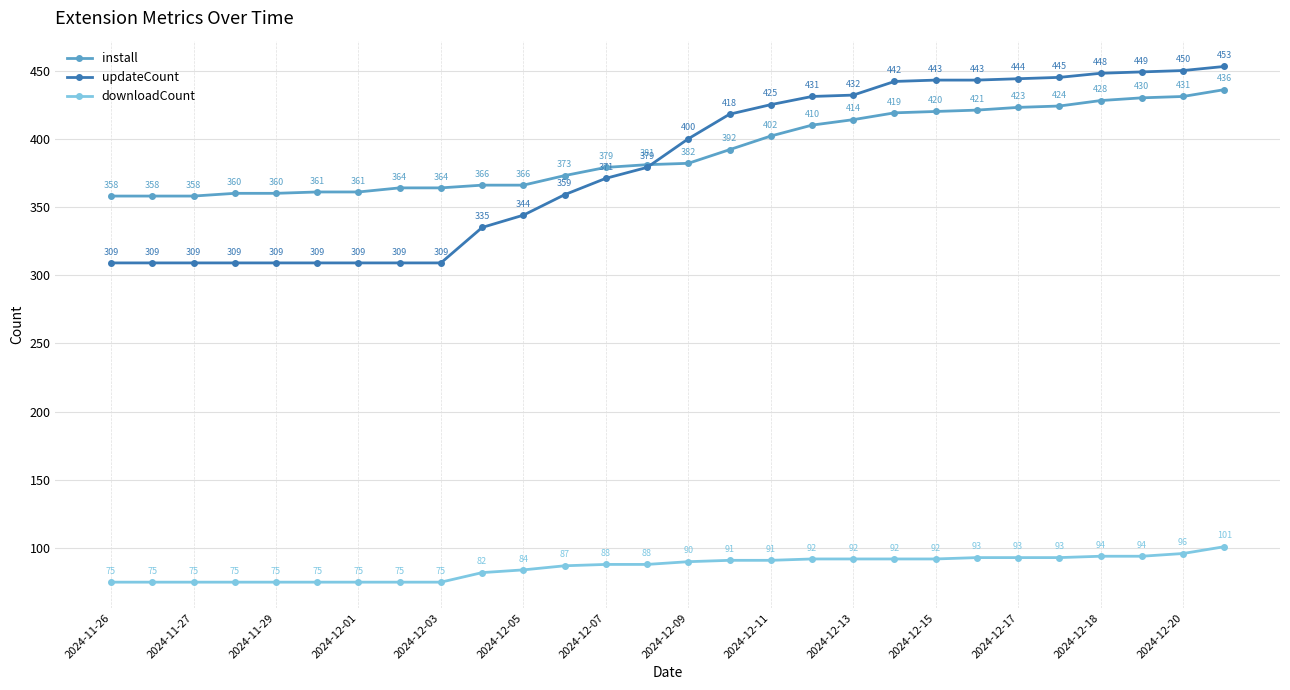

True or false: install and updateCount cross at least once.

True